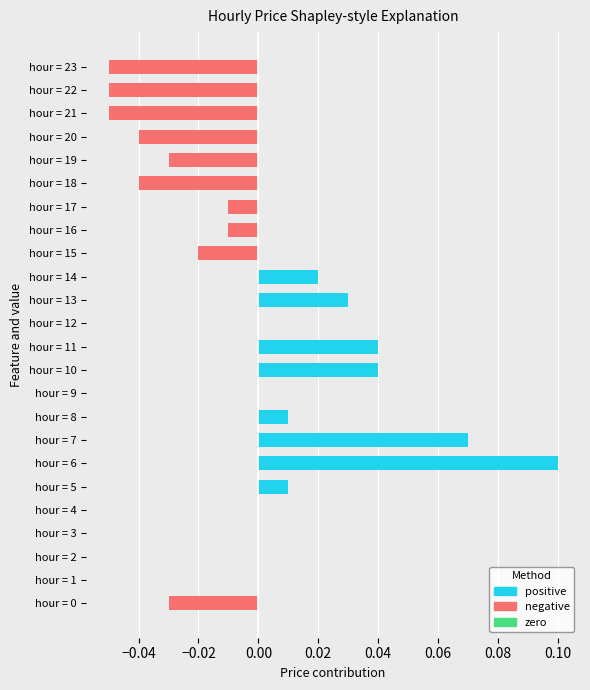

Count the number of categories in the chart.

24